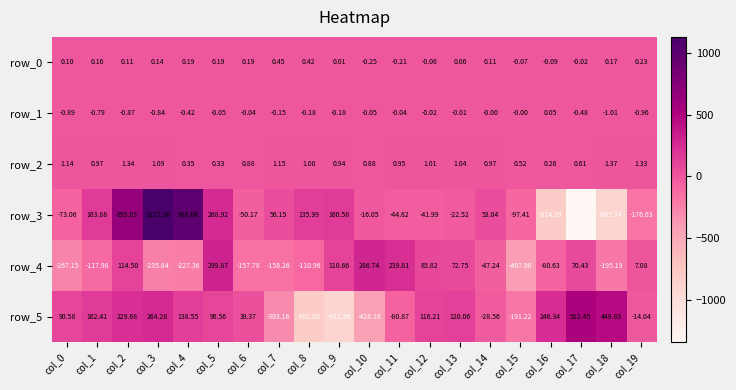

Is the value of row_0 at col_0 greater than the value of row_3 at col_11?

Yes